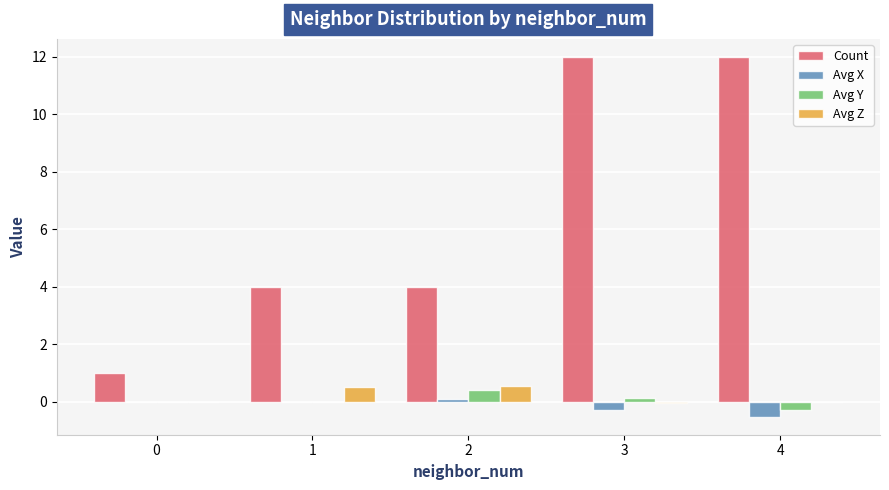

What is the sum of all Count values?

33.0